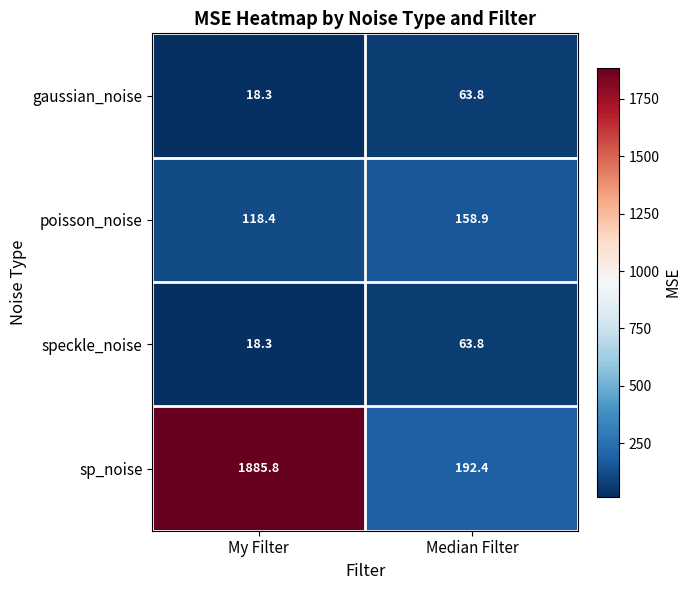

What is the spread (max minus min) of values at Median Filter?

128.6